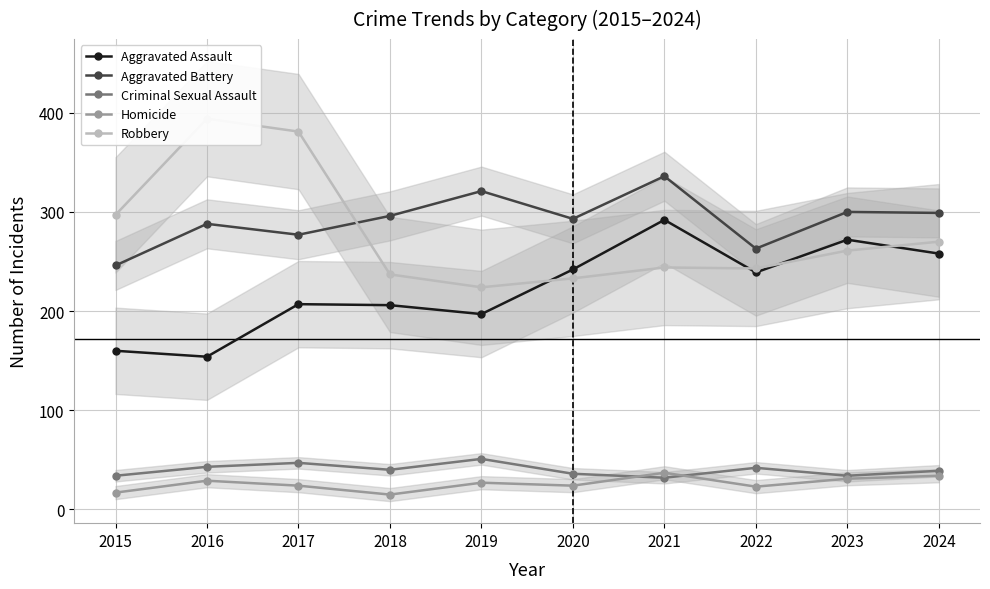

At which category is the sum across all series the highest?

2021